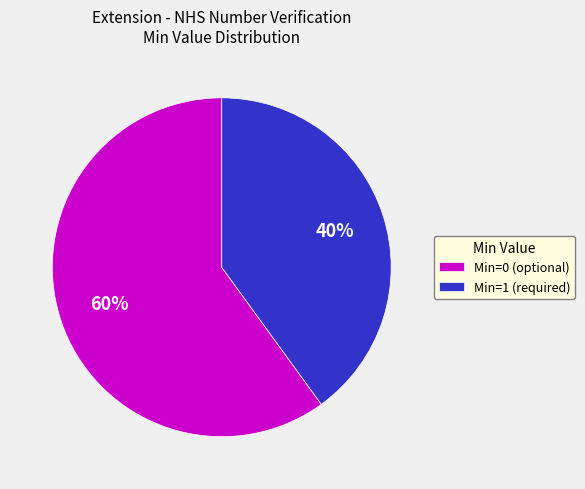

To the nearest percent, what percentage of the pie is Min=1 (required)?

40%